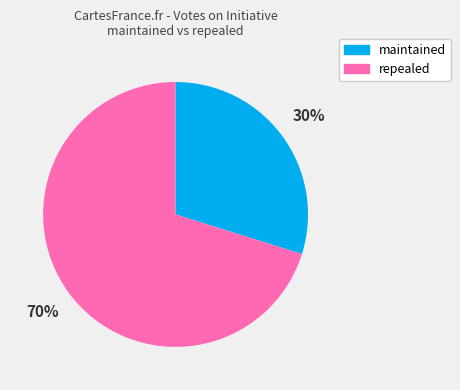

What is the smallest slice in the pie chart?

maintained